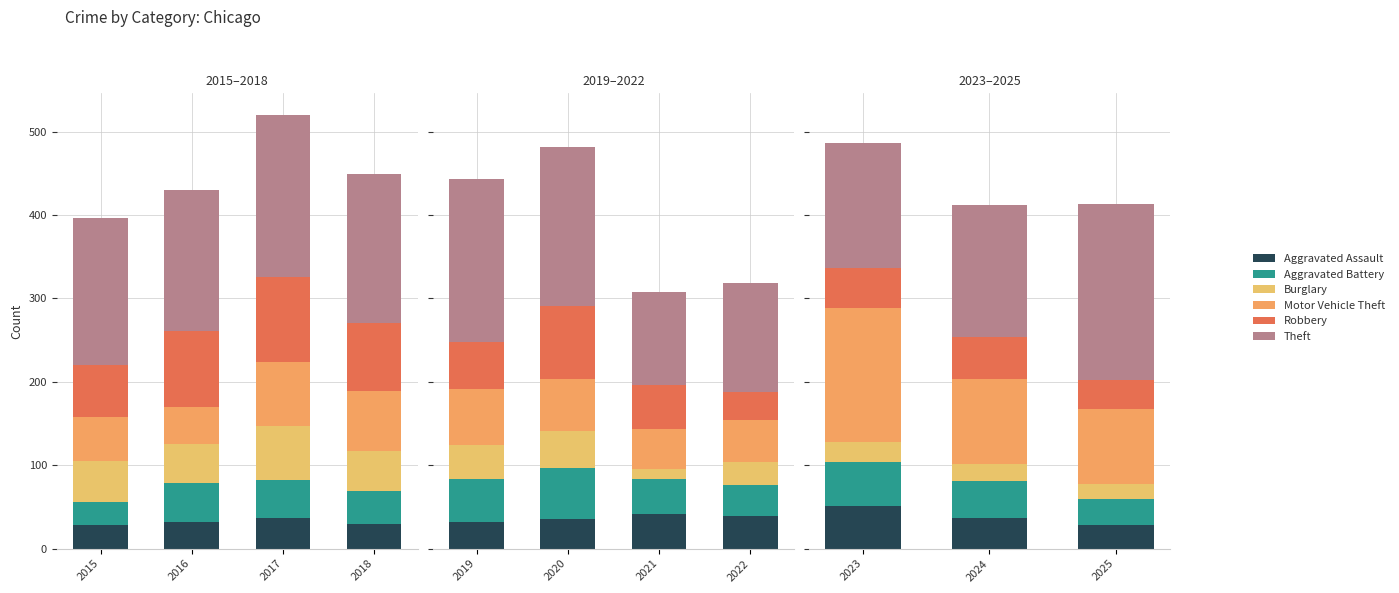

What is the average value of the Aggravated Battery series?

43